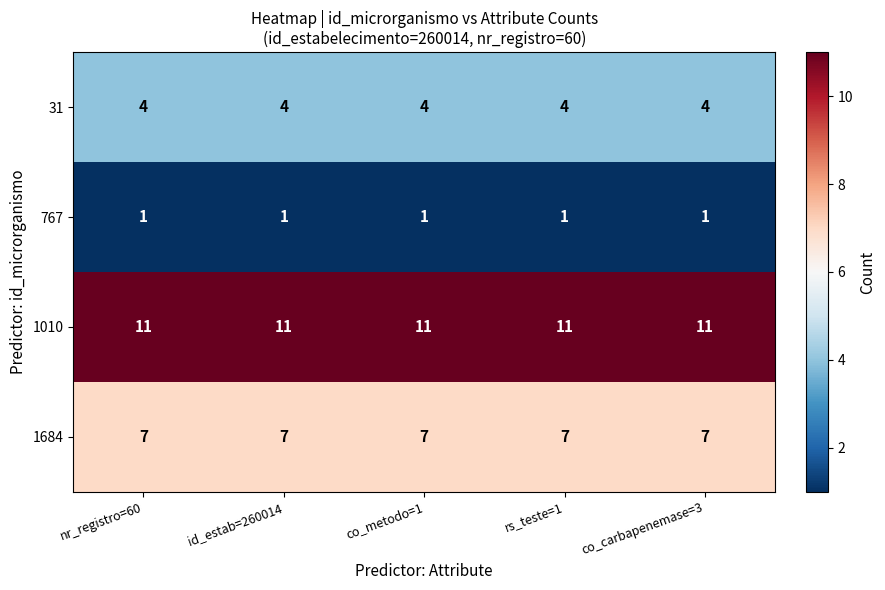

At id_estab=260014, list the series in order from smallest to largest.

767, 31, 1684, 1010